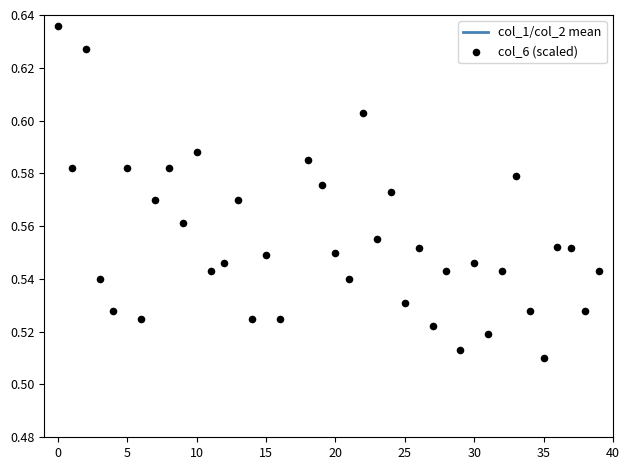

Is the value of col_1/col_2 mean at 0 greater than the value of col_6 (scaled) at 27?

Yes